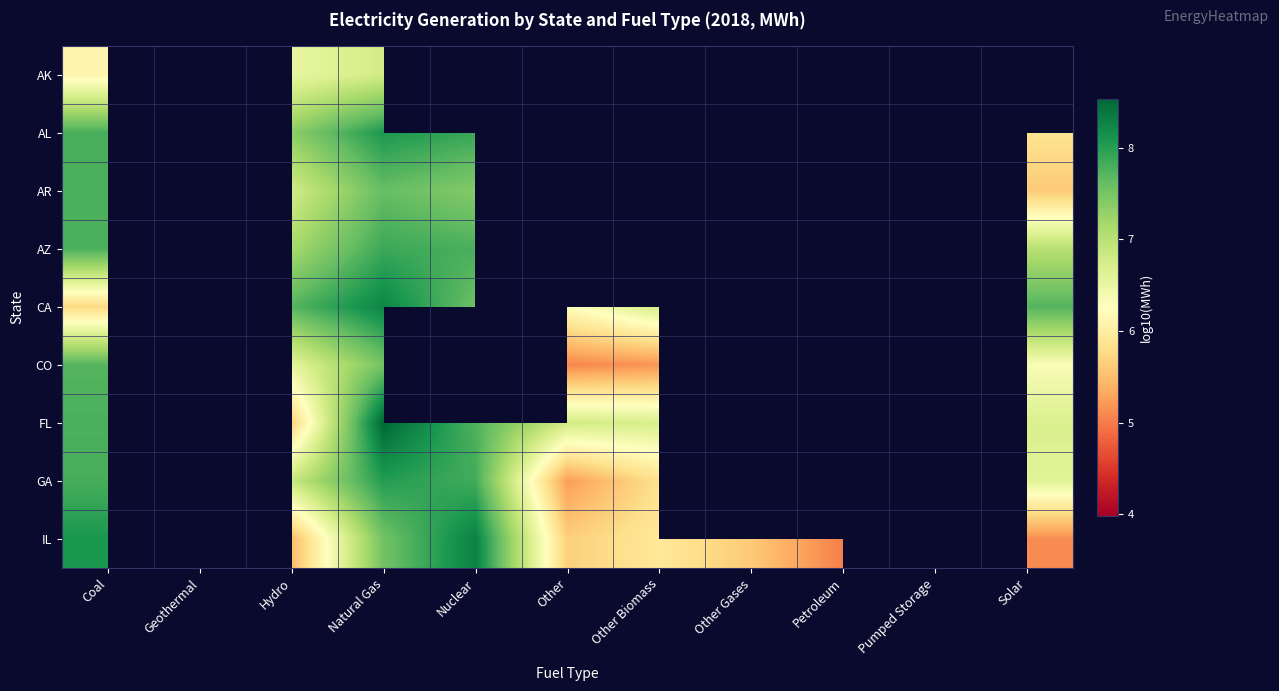

What is the smallest value displayed?

4.0